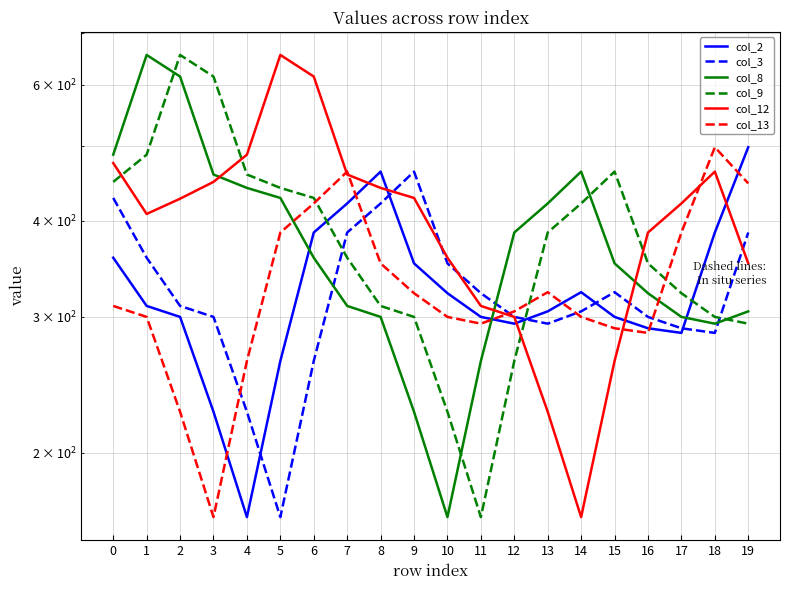

What is the spread (max minus min) of values at 9?

237